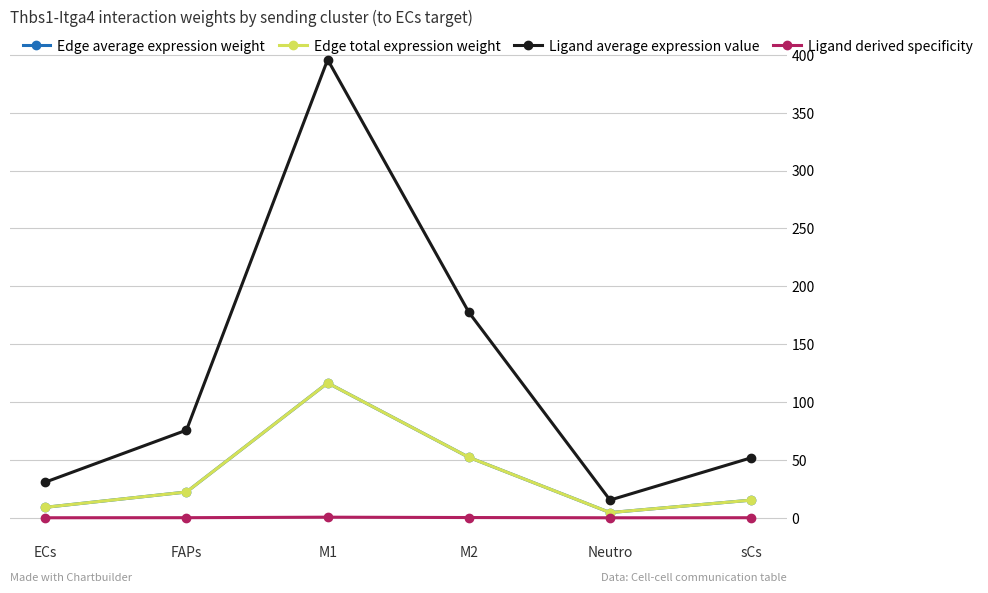

In Edge total expression weight, how many points are lower than both neighbors (excluding endpoints)?

1